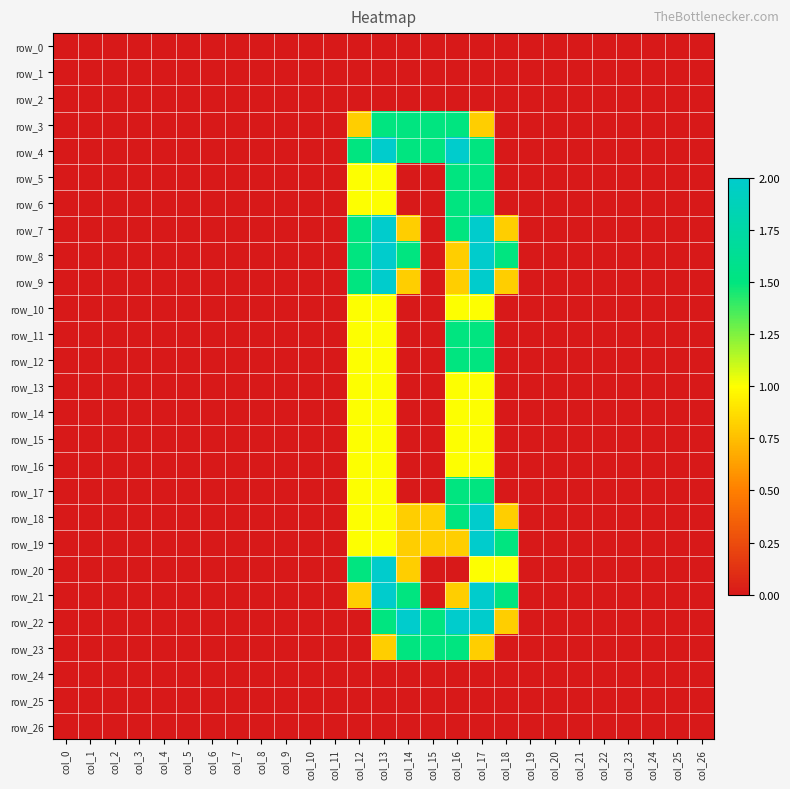

Reading left to right, transcribe all the data shown in this chart.

row_0: 0.0	0.0	0.0	0.0	0.0	0.0	0.0	0.0	0.0	0.0	0.0	0.0	0.0	0.0	0.0	0.0	0.0	0.0	0.0	0.0	0.0	0.0	0.0	0.0	0.0	0.0	0.0
row_1: 0.0	0.0	0.0	0.0	0.0	0.0	0.0	0.0	0.0	0.0	0.0	0.0	0.0	0.0	0.0	0.0	0.0	0.0	0.0	0.0	0.0	0.0	0.0	0.0	0.0	0.0	0.0
row_2: 0.0	0.0	0.0	0.0	0.0	0.0	0.0	0.0	0.0	0.0	0.0	0.0	0.0	0.0	0.0	0.0	0.0	0.0	0.0	0.0	0.0	0.0	0.0	0.0	0.0	0.0	0.0
row_3: 0.0	0.0	0.0	0.0	0.0	0.0	0.0	0.0	0.0	0.0	0.0	0.0	0.8	1.5	1.5	1.5	1.5	0.8	0.0	0.0	0.0	0.0	0.0	0.0	0.0	0.0	0.0
row_4: 0.0	0.0	0.0	0.0	0.0	0.0	0.0	0.0	0.0	0.0	0.0	0.0	1.5	2.0	1.5	1.5	2.0	1.5	0.0	0.0	0.0	0.0	0.0	0.0	0.0	0.0	0.0
row_5: 0.0	0.0	0.0	0.0	0.0	0.0	0.0	0.0	0.0	0.0	0.0	0.0	1.0	1.0	0.0	0.0	1.5	1.5	0.0	0.0	0.0	0.0	0.0	0.0	0.0	0.0	0.0
row_6: 0.0	0.0	0.0	0.0	0.0	0.0	0.0	0.0	0.0	0.0	0.0	0.0	1.0	1.0	0.0	0.0	1.5	1.5	0.0	0.0	0.0	0.0	0.0	0.0	0.0	0.0	0.0
row_7: 0.0	0.0	0.0	0.0	0.0	0.0	0.0	0.0	0.0	0.0	0.0	0.0	1.5	2.0	0.8	0.0	1.5	2.0	0.8	0.0	0.0	0.0	0.0	0.0	0.0	0.0	0.0
row_8: 0.0	0.0	0.0	0.0	0.0	0.0	0.0	0.0	0.0	0.0	0.0	0.0	1.5	2.0	1.5	0.0	0.8	2.0	1.5	0.0	0.0	0.0	0.0	0.0	0.0	0.0	0.0
row_9: 0.0	0.0	0.0	0.0	0.0	0.0	0.0	0.0	0.0	0.0	0.0	0.0	1.5	2.0	0.8	0.0	0.8	2.0	0.8	0.0	0.0	0.0	0.0	0.0	0.0	0.0	0.0
row_10: 0.0	0.0	0.0	0.0	0.0	0.0	0.0	0.0	0.0	0.0	0.0	0.0	1.0	1.0	0.0	0.0	1.0	1.0	0.0	0.0	0.0	0.0	0.0	0.0	0.0	0.0	0.0
row_11: 0.0	0.0	0.0	0.0	0.0	0.0	0.0	0.0	0.0	0.0	0.0	0.0	1.0	1.0	0.0	0.0	1.5	1.5	0.0	0.0	0.0	0.0	0.0	0.0	0.0	0.0	0.0
row_12: 0.0	0.0	0.0	0.0	0.0	0.0	0.0	0.0	0.0	0.0	0.0	0.0	1.0	1.0	0.0	0.0	1.5	1.5	0.0	0.0	0.0	0.0	0.0	0.0	0.0	0.0	0.0
row_13: 0.0	0.0	0.0	0.0	0.0	0.0	0.0	0.0	0.0	0.0	0.0	0.0	1.0	1.0	0.0	0.0	1.0	1.0	0.0	0.0	0.0	0.0	0.0	0.0	0.0	0.0	0.0
row_14: 0.0	0.0	0.0	0.0	0.0	0.0	0.0	0.0	0.0	0.0	0.0	0.0	1.0	1.0	0.0	0.0	1.0	1.0	0.0	0.0	0.0	0.0	0.0	0.0	0.0	0.0	0.0
row_15: 0.0	0.0	0.0	0.0	0.0	0.0	0.0	0.0	0.0	0.0	0.0	0.0	1.0	1.0	0.0	0.0	1.0	1.0	0.0	0.0	0.0	0.0	0.0	0.0	0.0	0.0	0.0
row_16: 0.0	0.0	0.0	0.0	0.0	0.0	0.0	0.0	0.0	0.0	0.0	0.0	1.0	1.0	0.0	0.0	1.0	1.0	0.0	0.0	0.0	0.0	0.0	0.0	0.0	0.0	0.0
row_17: 0.0	0.0	0.0	0.0	0.0	0.0	0.0	0.0	0.0	0.0	0.0	0.0	1.0	1.0	0.0	0.0	1.5	1.5	0.0	0.0	0.0	0.0	0.0	0.0	0.0	0.0	0.0
row_18: 0.0	0.0	0.0	0.0	0.0	0.0	0.0	0.0	0.0	0.0	0.0	0.0	1.0	1.0	0.8	0.8	1.5	2.0	0.8	0.0	0.0	0.0	0.0	0.0	0.0	0.0	0.0
row_19: 0.0	0.0	0.0	0.0	0.0	0.0	0.0	0.0	0.0	0.0	0.0	0.0	1.0	1.0	0.8	0.8	0.8	2.0	1.5	0.0	0.0	0.0	0.0	0.0	0.0	0.0	0.0
row_20: 0.0	0.0	0.0	0.0	0.0	0.0	0.0	0.0	0.0	0.0	0.0	0.0	1.5	2.0	0.8	0.0	0.0	1.0	1.0	0.0	0.0	0.0	0.0	0.0	0.0	0.0	0.0
row_21: 0.0	0.0	0.0	0.0	0.0	0.0	0.0	0.0	0.0	0.0	0.0	0.0	0.8	2.0	1.5	0.0	0.8	2.0	1.5	0.0	0.0	0.0	0.0	0.0	0.0	0.0	0.0
row_22: 0.0	0.0	0.0	0.0	0.0	0.0	0.0	0.0	0.0	0.0	0.0	0.0	0.0	1.5	2.0	1.5	2.0	2.0	0.8	0.0	0.0	0.0	0.0	0.0	0.0	0.0	0.0
row_23: 0.0	0.0	0.0	0.0	0.0	0.0	0.0	0.0	0.0	0.0	0.0	0.0	0.0	0.8	1.5	1.5	1.5	0.8	0.0	0.0	0.0	0.0	0.0	0.0	0.0	0.0	0.0
row_24: 0.0	0.0	0.0	0.0	0.0	0.0	0.0	0.0	0.0	0.0	0.0	0.0	0.0	0.0	0.0	0.0	0.0	0.0	0.0	0.0	0.0	0.0	0.0	0.0	0.0	0.0	0.0
row_25: 0.0	0.0	0.0	0.0	0.0	0.0	0.0	0.0	0.0	0.0	0.0	0.0	0.0	0.0	0.0	0.0	0.0	0.0	0.0	0.0	0.0	0.0	0.0	0.0	0.0	0.0	0.0
row_26: 0.0	0.0	0.0	0.0	0.0	0.0	0.0	0.0	0.0	0.0	0.0	0.0	0.0	0.0	0.0	0.0	0.0	0.0	0.0	0.0	0.0	0.0	0.0	0.0	0.0	0.0	0.0